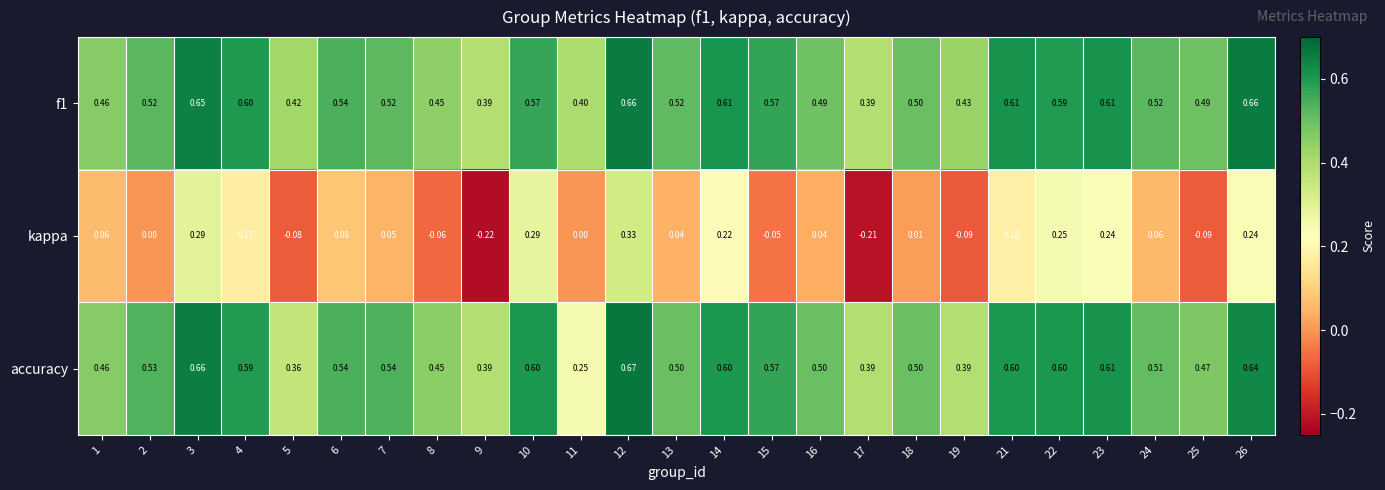

How many categories are shown in the chart?

25